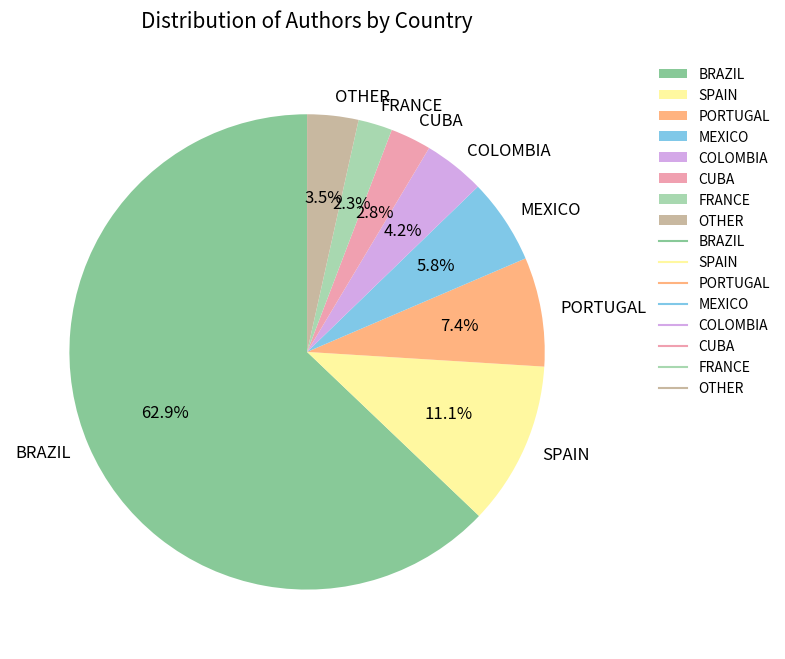

Does any single category account for the majority?

Yes